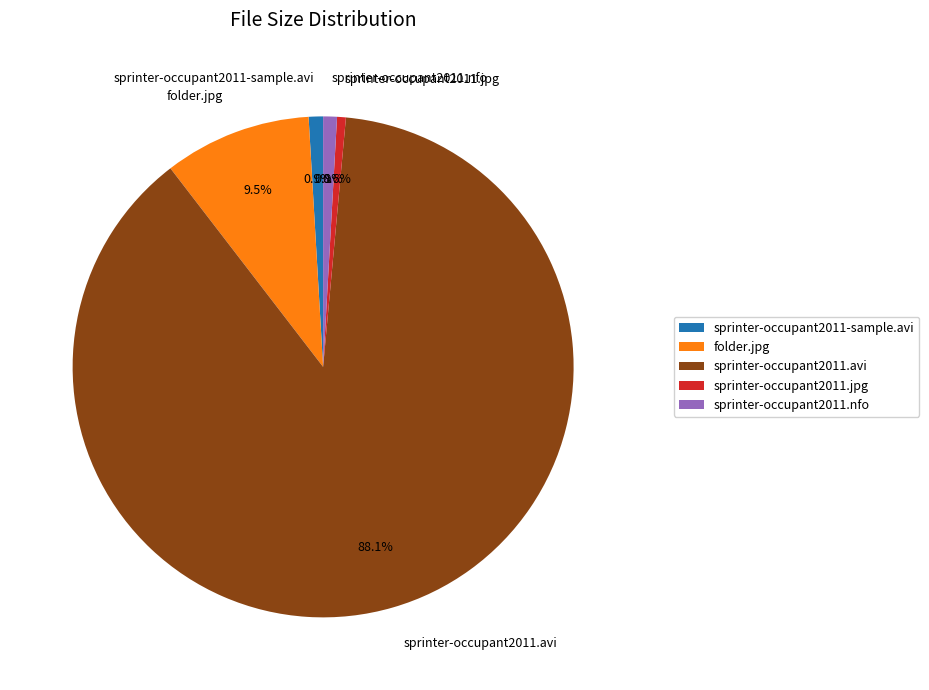

To the nearest percent, what percentage of the pie is sprinter-occupant2011.jpg?

1%